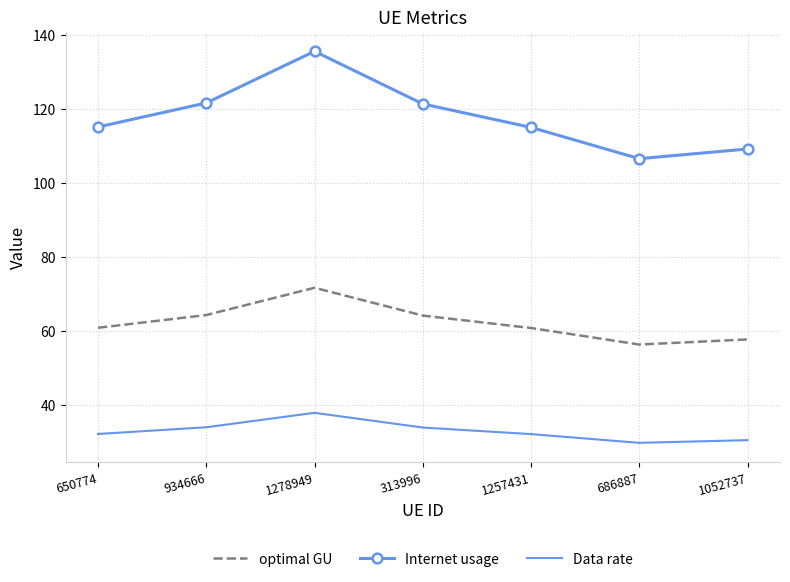

List the series in order of their overall mean, lowest first.

Data rate, optimal GU, Internet usage